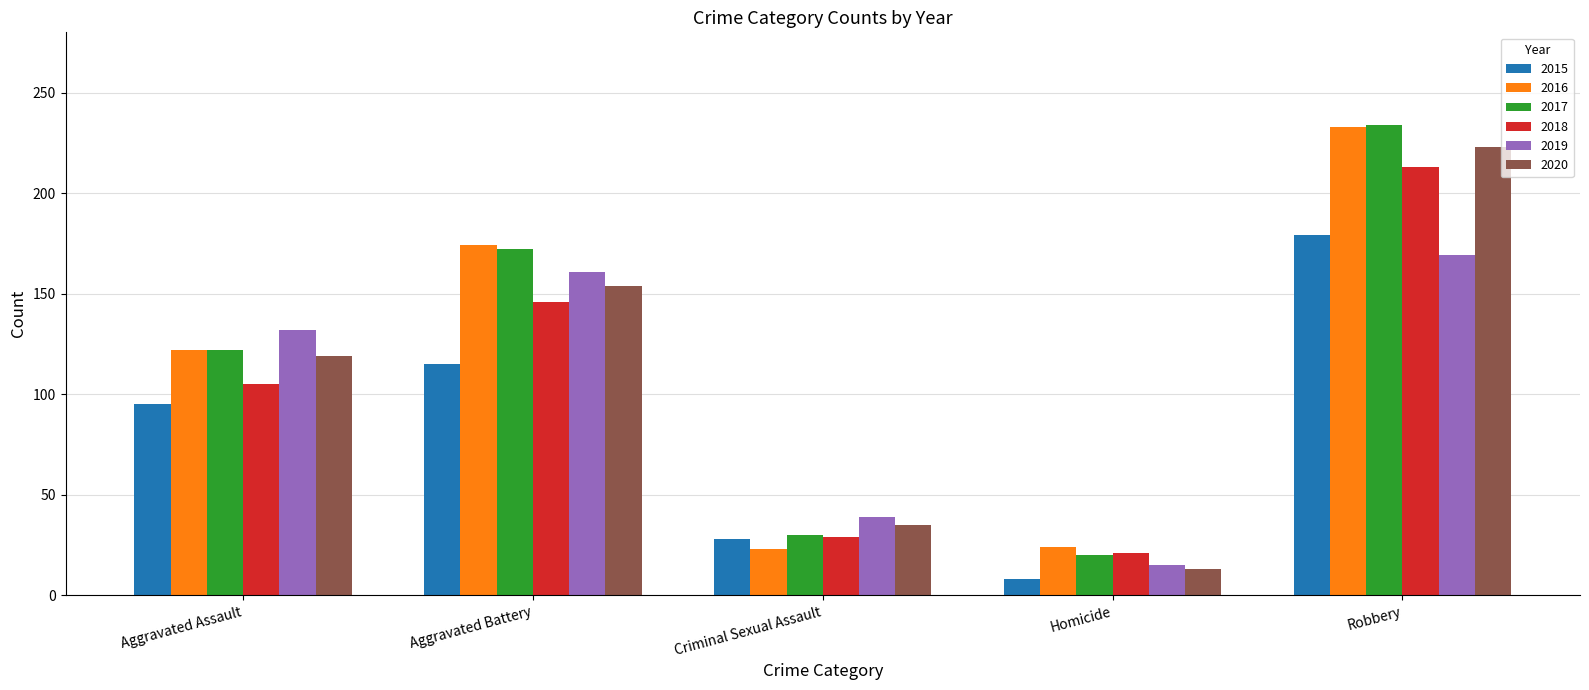

At how many categories does at least one series exceed 188?

1